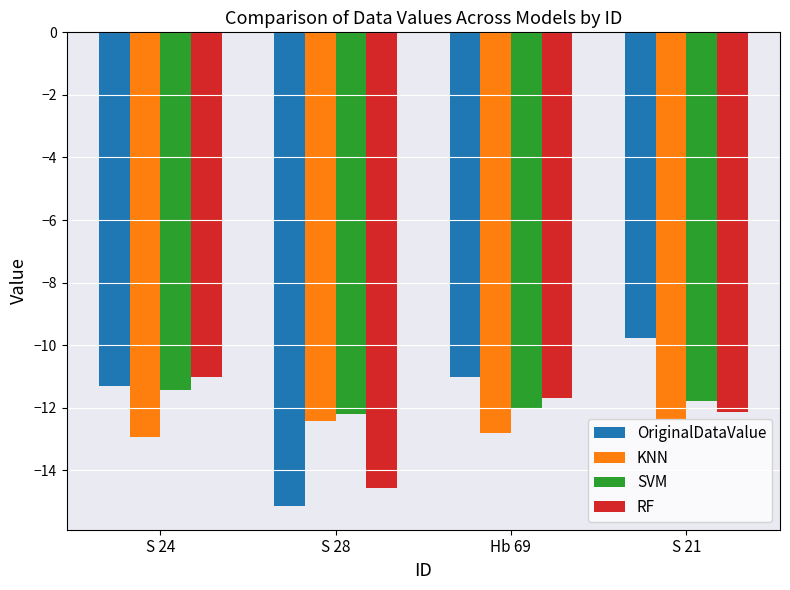

Is the value of KNN at S 21 greater than the value of OriginalDataValue at S 24?

No